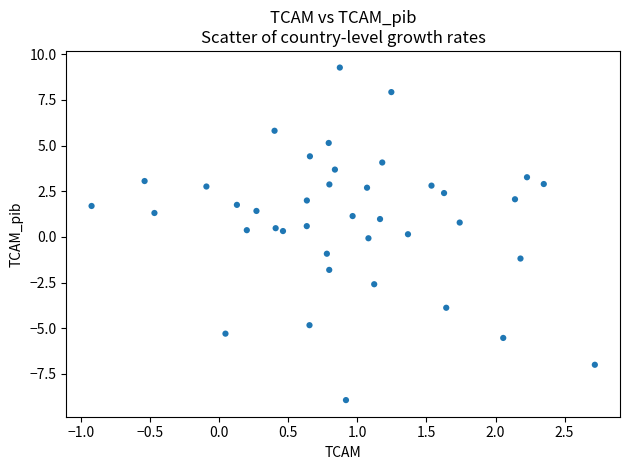

What is the range of X values (max minus min)?

3.6